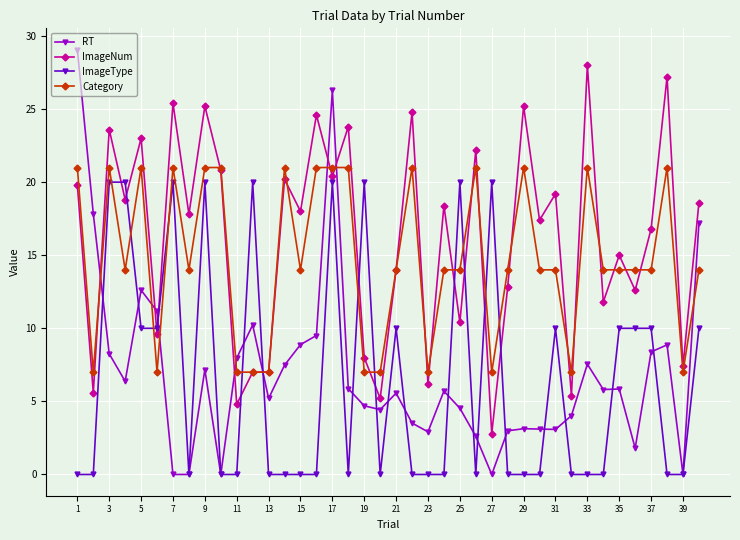

How many data points does each series have?

40